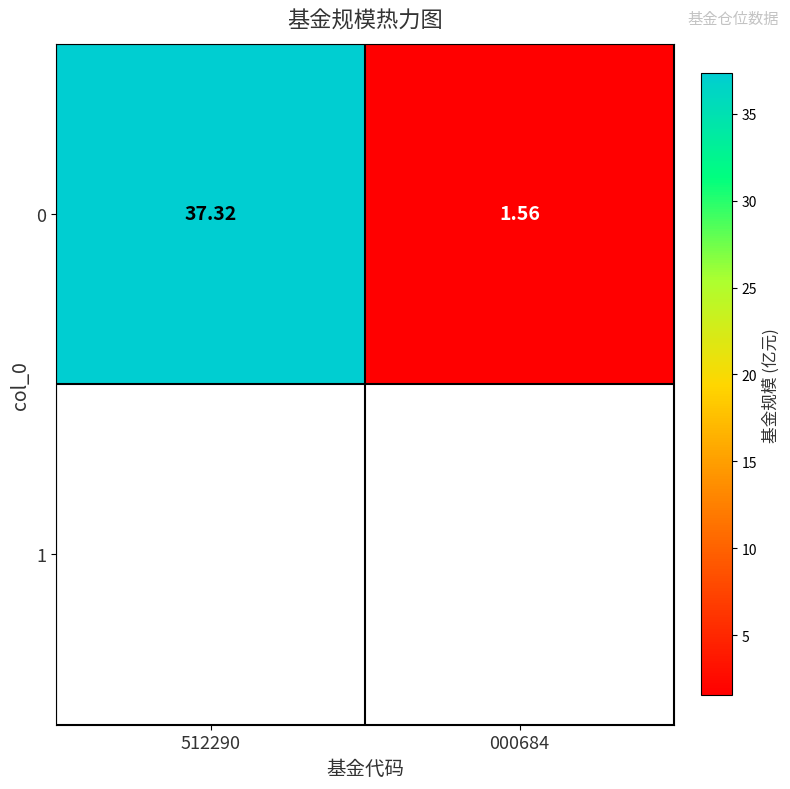

Approximately how many times larger is the value at 512290 compared to 000684?

23.9